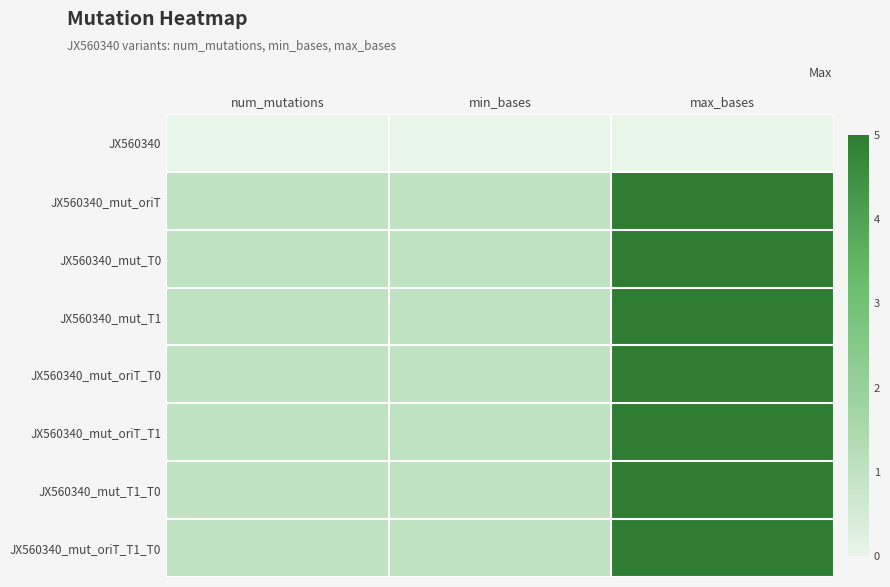

Between num_mutations and max_bases, which is larger?

num_mutations